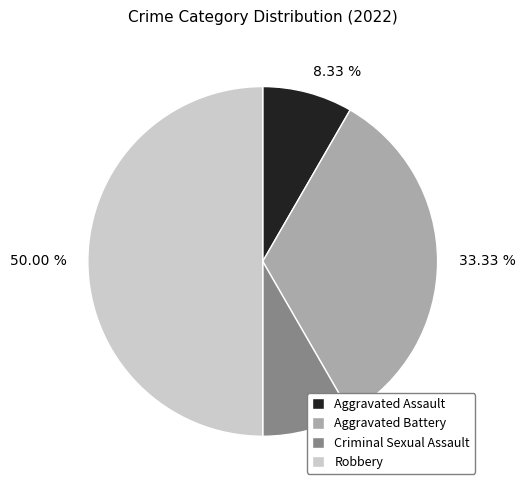

How many segments does this pie chart have?

4